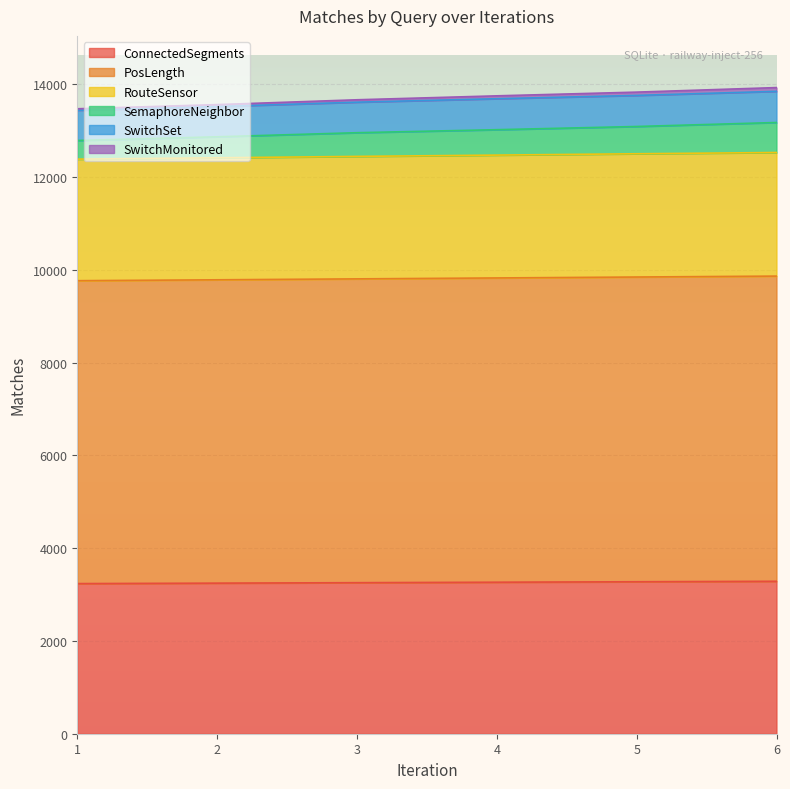

What is the maximum value for ConnectedSegments?

3287